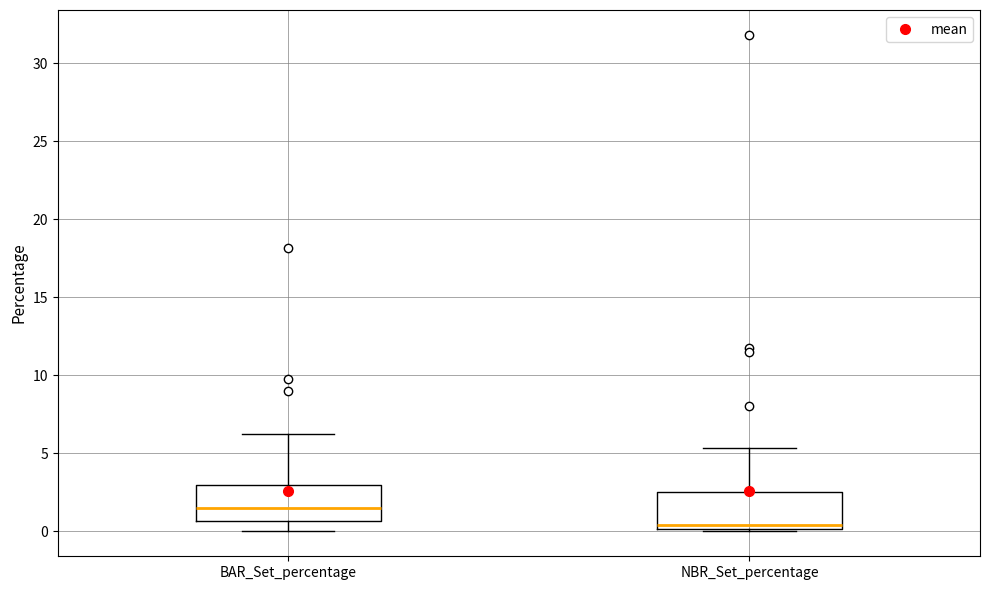

Reading left to right, read every box against the y-axis: the position of its median line, the range the box covers, and the ends of its whiskers. The values are not printed on the chart, so give them approximately, as read against the axis.

BAR_Set_percentage: median 1.5, box 0.5 to 3.0, whiskers 0.0 to 6.5
NBR_Set_percentage: median 0.5, box 0.0 to 2.5, whiskers 0.0 to 5.5